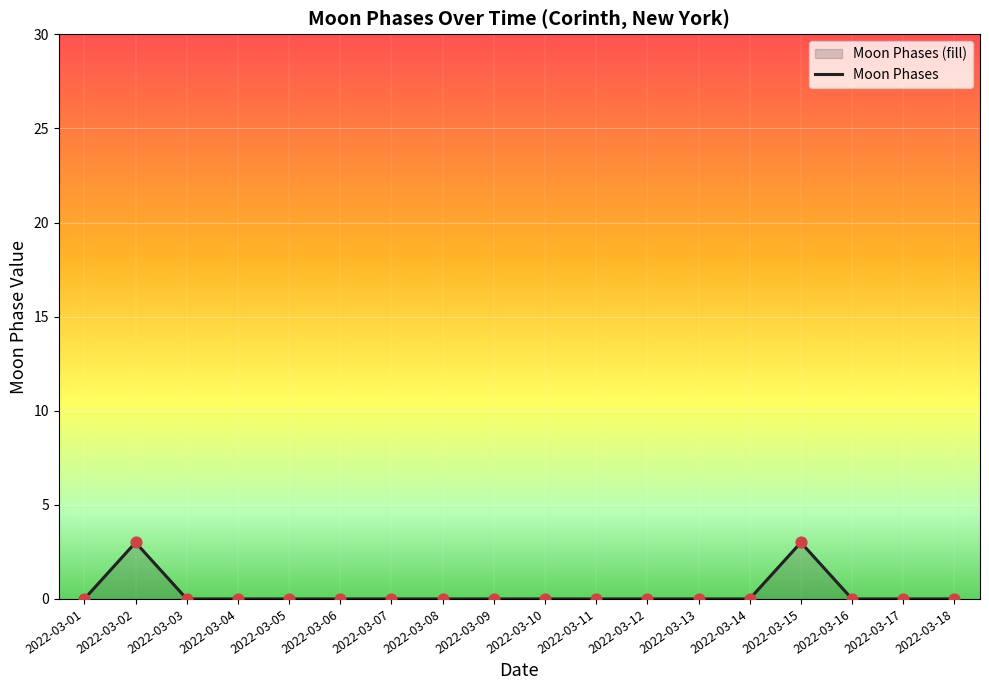

Which has a higher value, 2022-03-03 or 2022-03-16?

2022-03-03